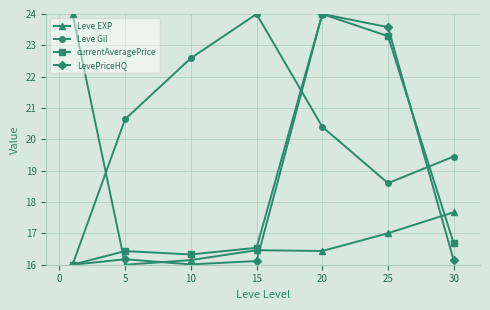

How many times do Leve Gil and Leve EXP cross each other?

1